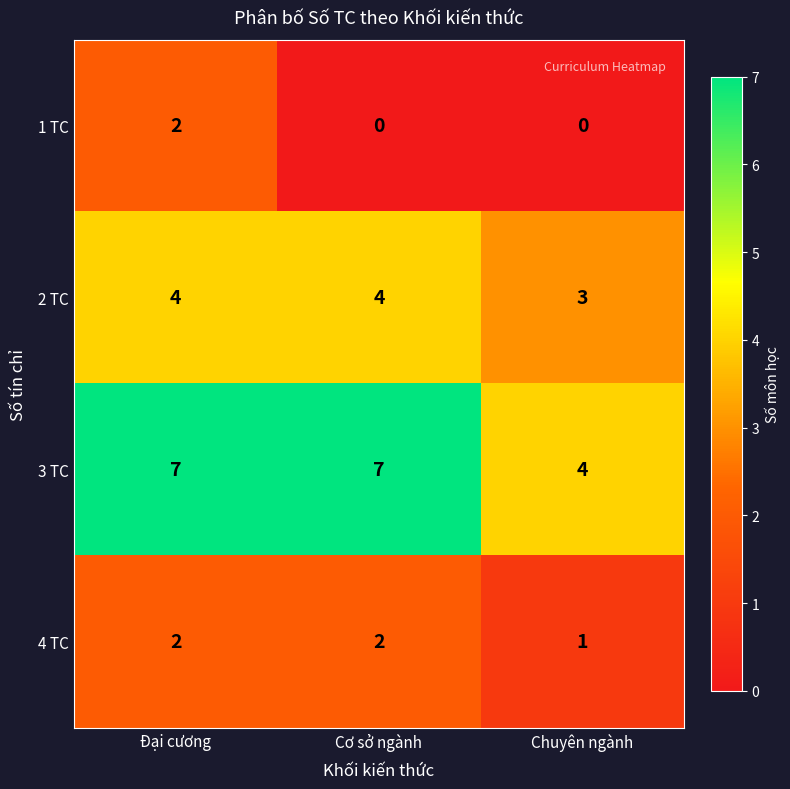

Rank the series by their average value, from highest to lowest.

3 TC, 2 TC, 4 TC, 1 TC